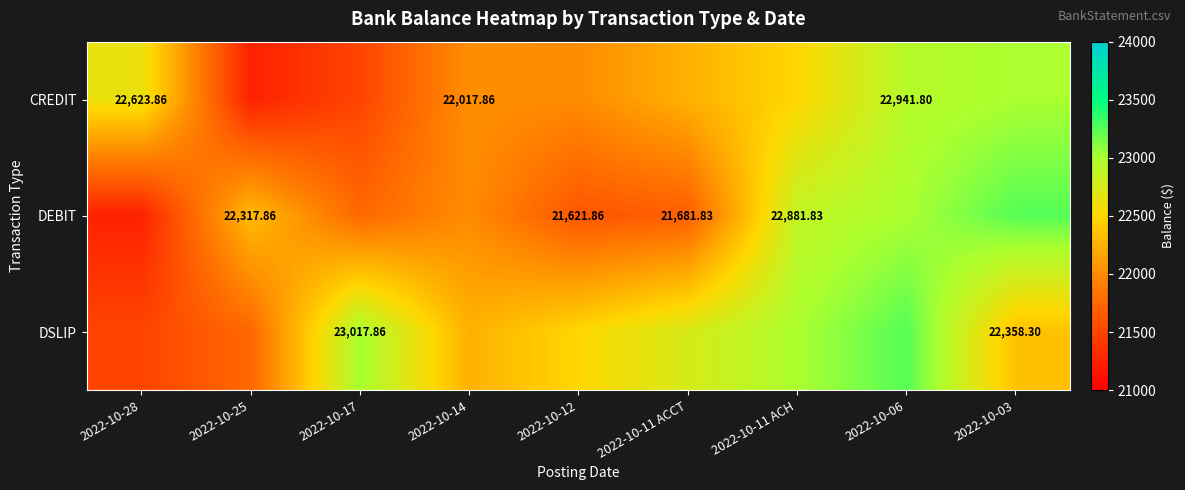

What is the difference between the second highest and minimum values in the DSLIP series?

1517.9